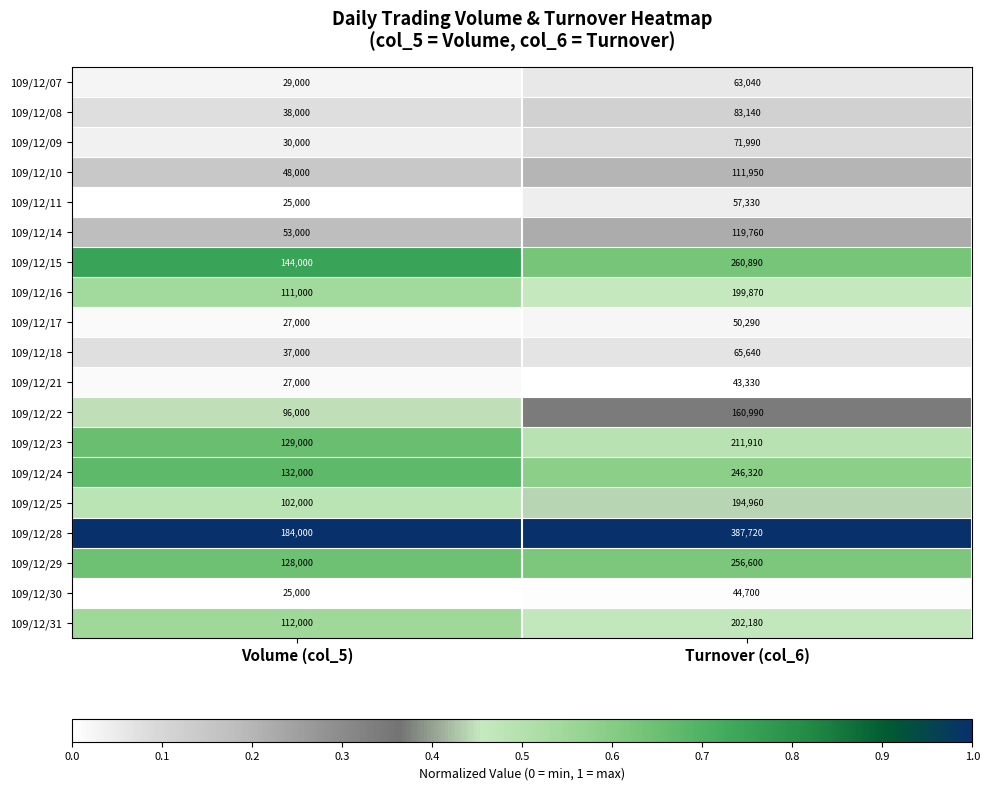

What is the difference between the highest and lowest values at Volume (col_5)?

159000